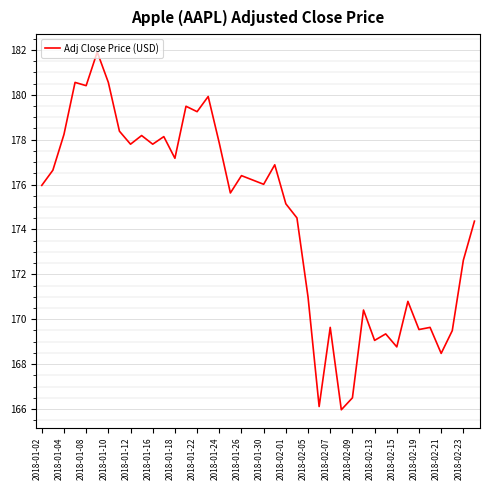

How many distinct data groups are displayed?

1